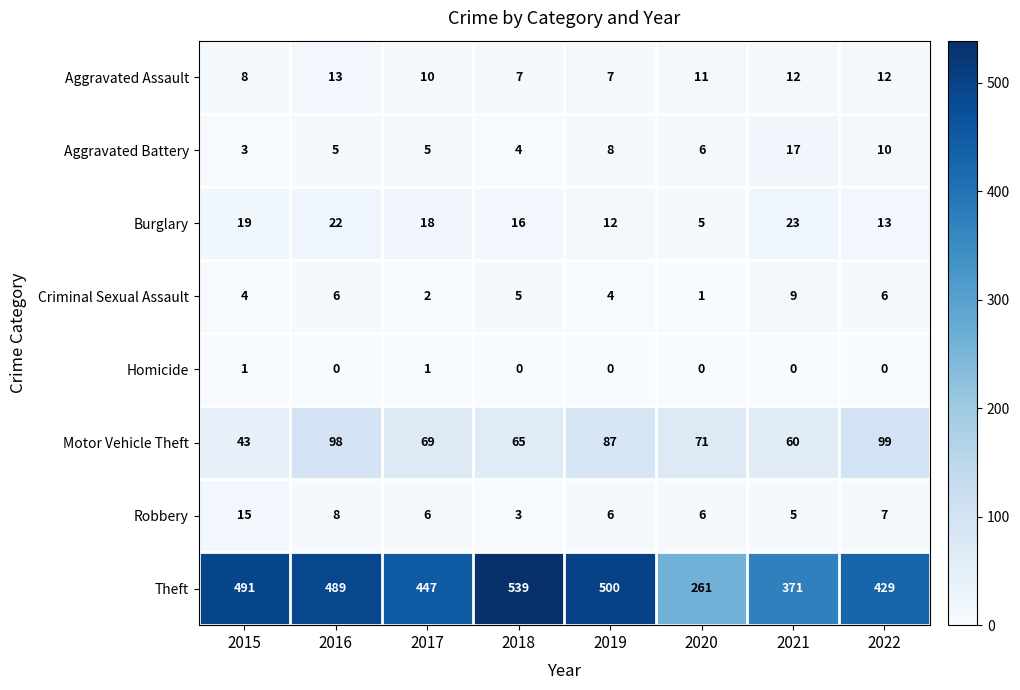

At which label is Aggravated Battery closest to 10?

2022